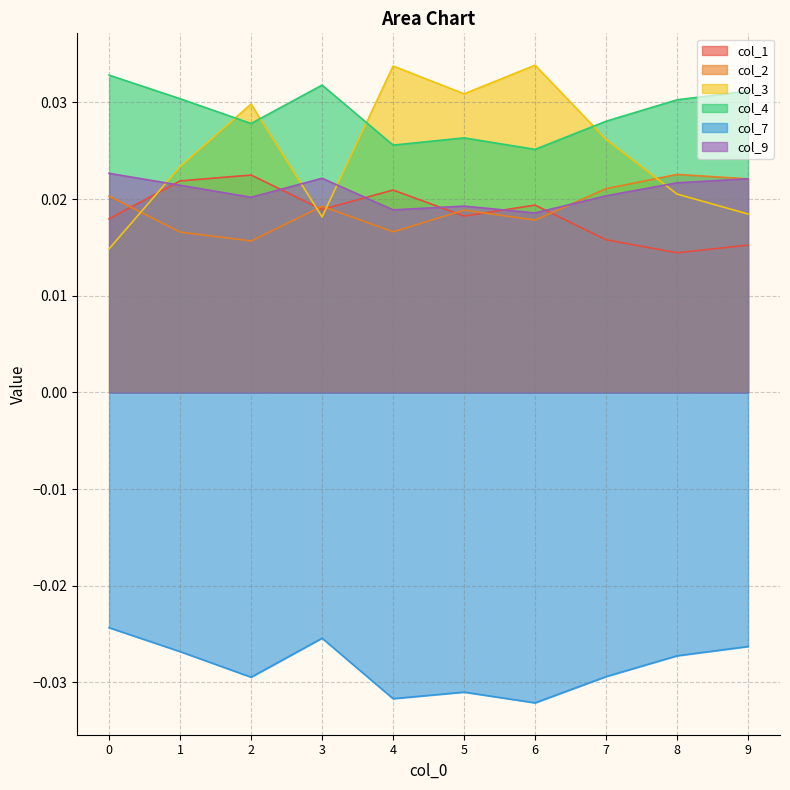

True or false: col_2 has a value of 0.0 at 0.

False